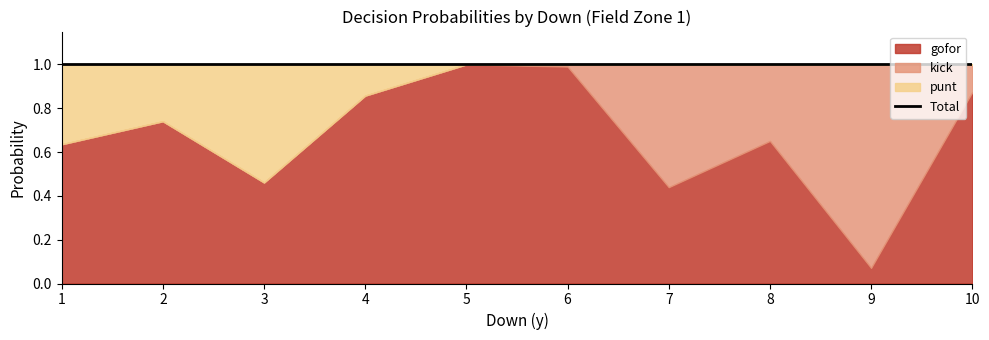

List the series in order of their peak value, highest first.

gofor, kick, punt